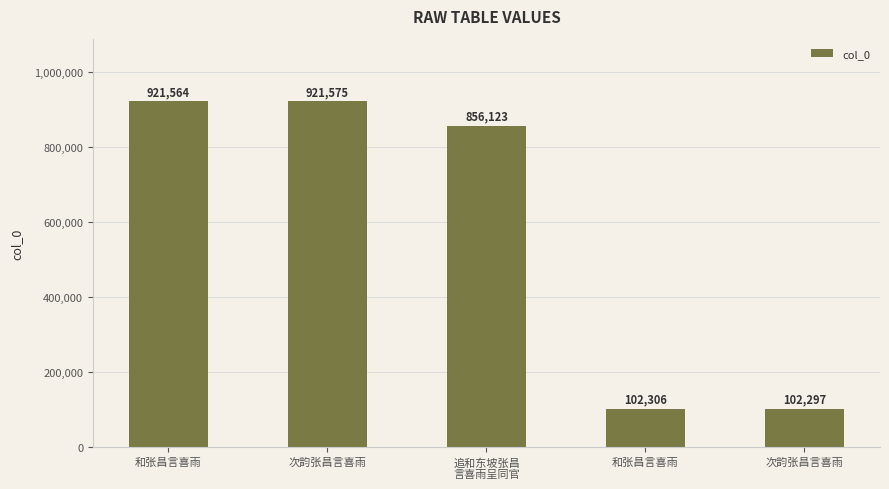

What is the difference between the values at 和张昌言喜雨 and 追和东坡张昌
言喜雨呈同官?

65441